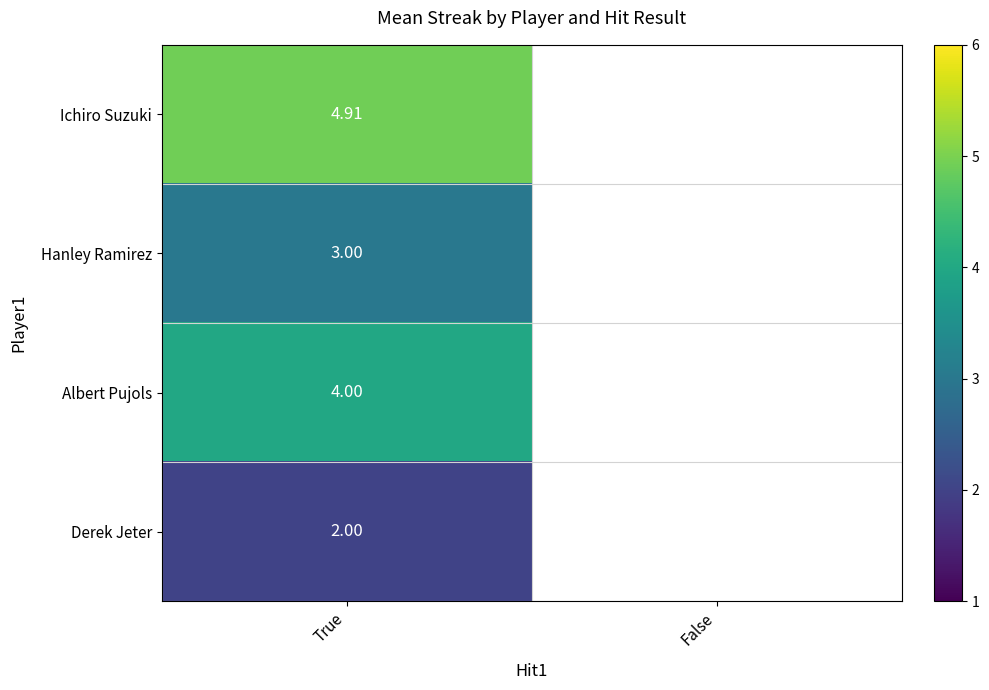

Which has a higher value, True or False?

True